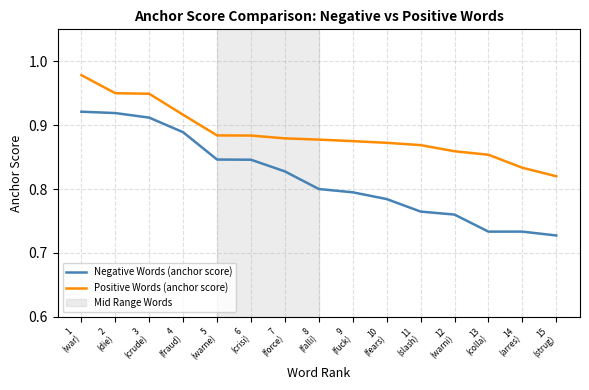

How many lines are shown in the chart?

2